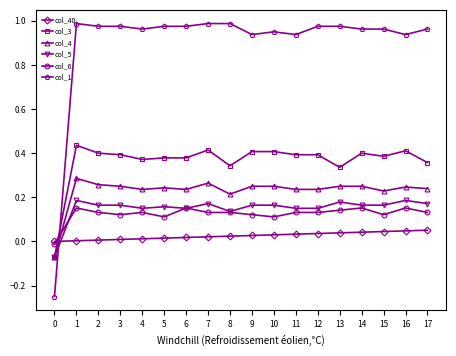

True or false: col_1 has more than 0 interior local peaks.

True